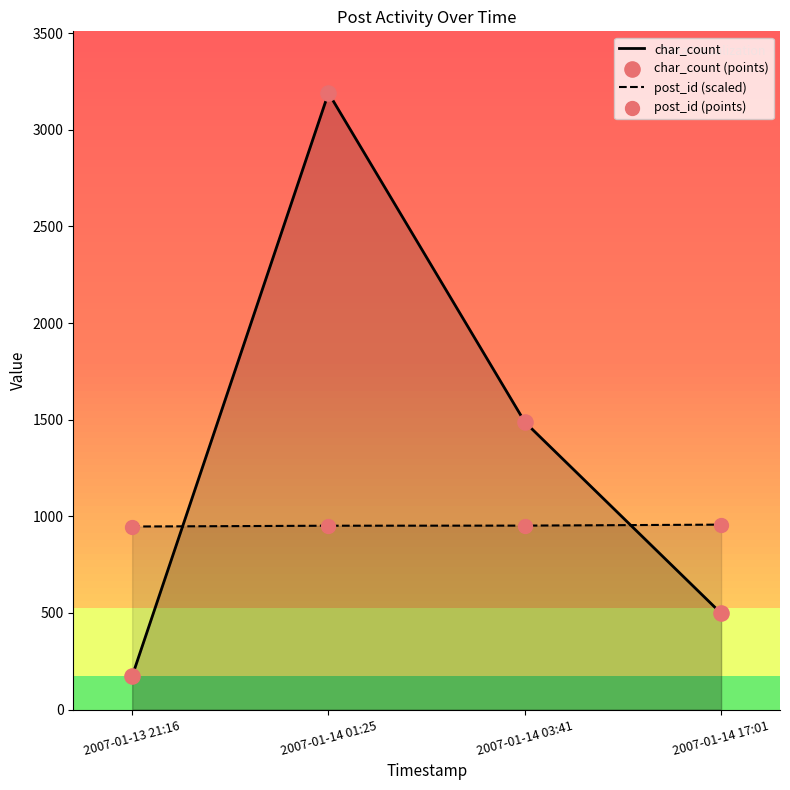

Is the value of post_id (scaled) at 2007-01-13 21:16 greater than the value of char_count at 2007-01-14 03:41?

No